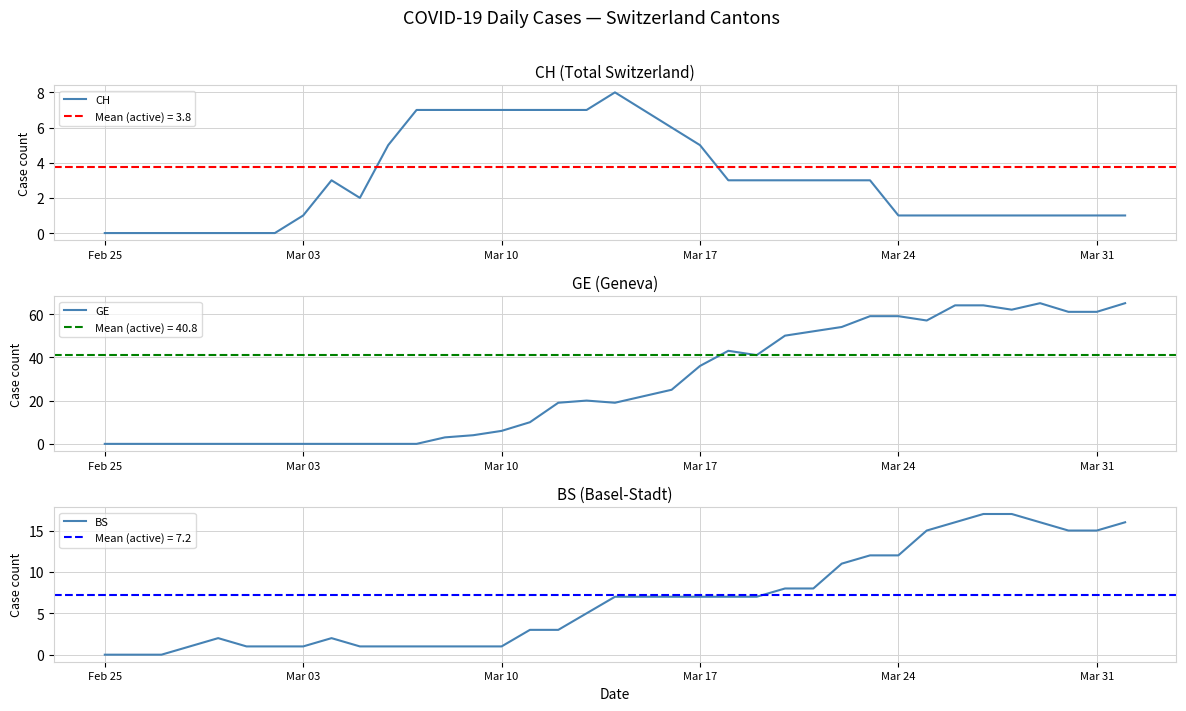

Count the number of data series in this chart.

3